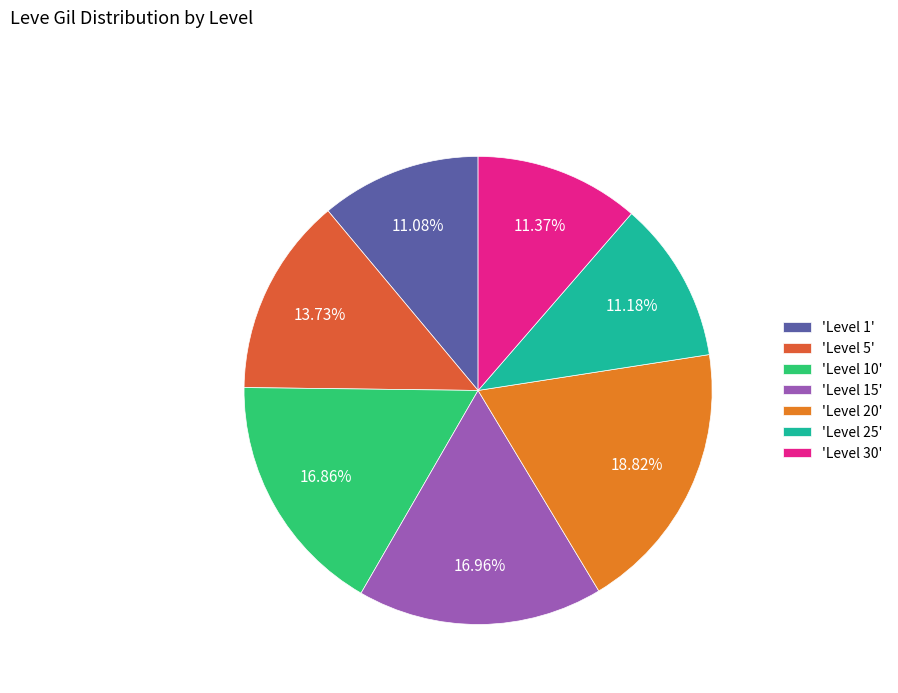

Is there a majority slice in this chart?

No